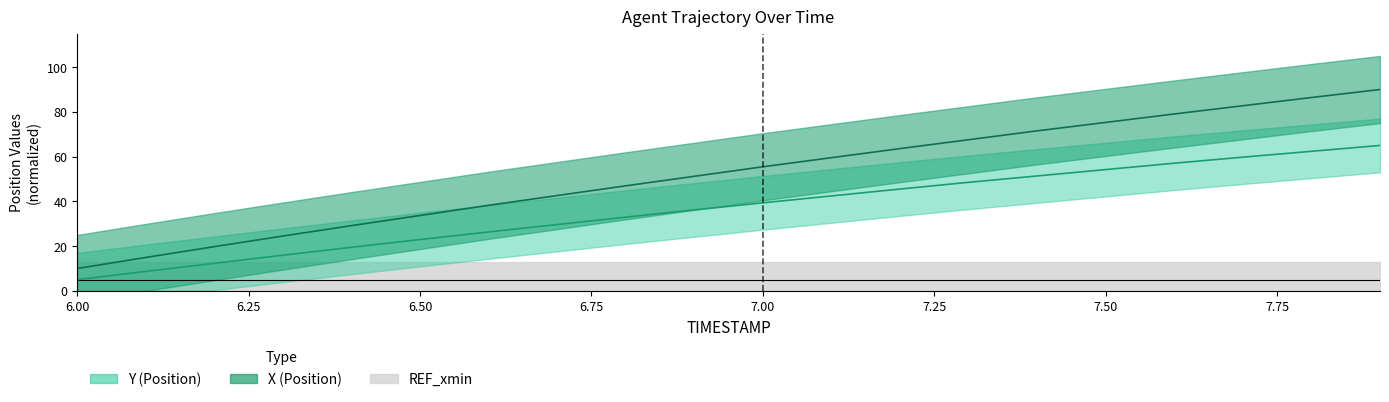

Does the chart display data point markers on the line(s)?

No